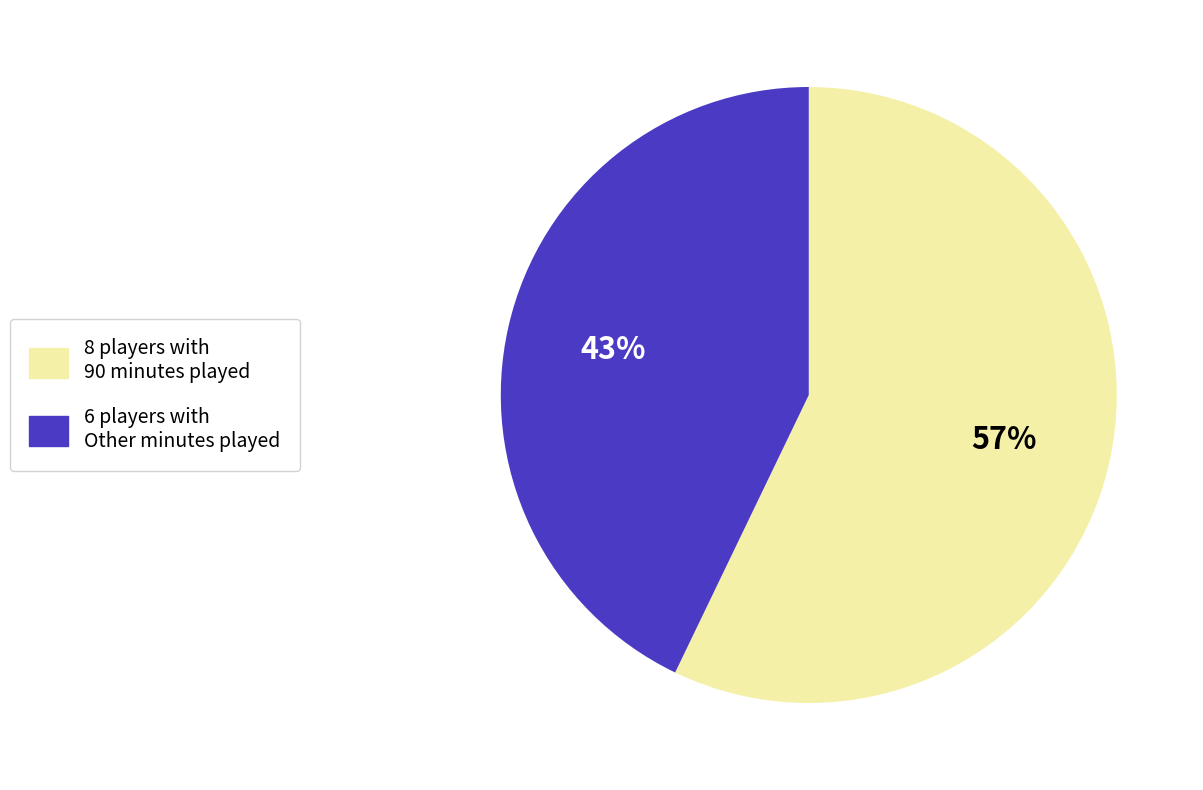

Combined, do 8 players with 90 minutes played and 6 players with Other minutes played account for over 50%?

Yes